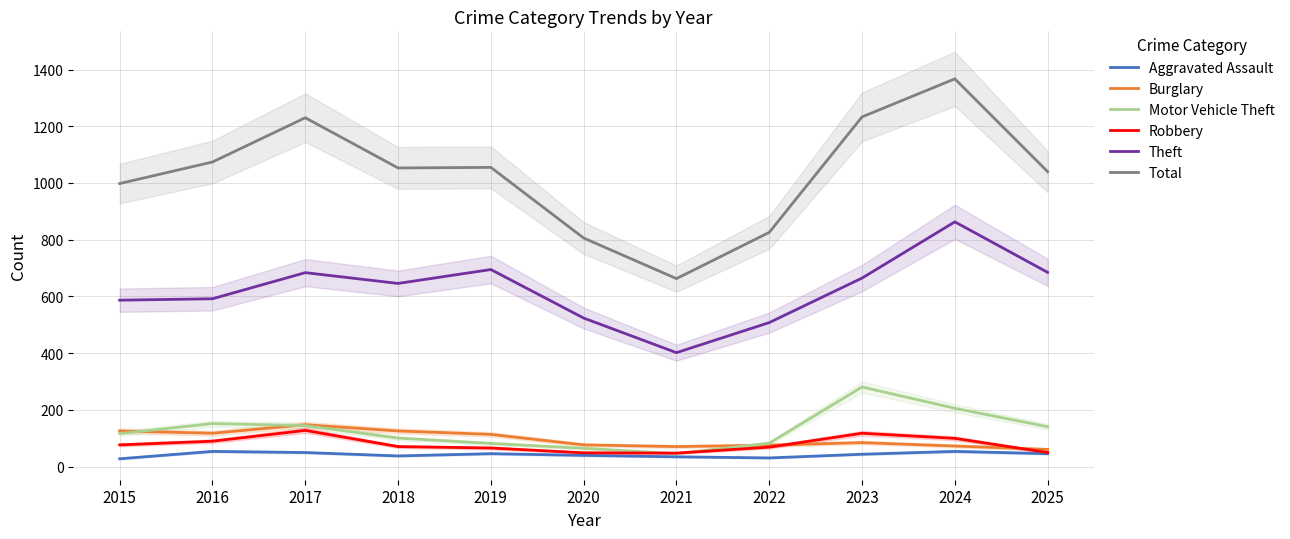

What is the difference between the highest and lowest values at 2024?

1313